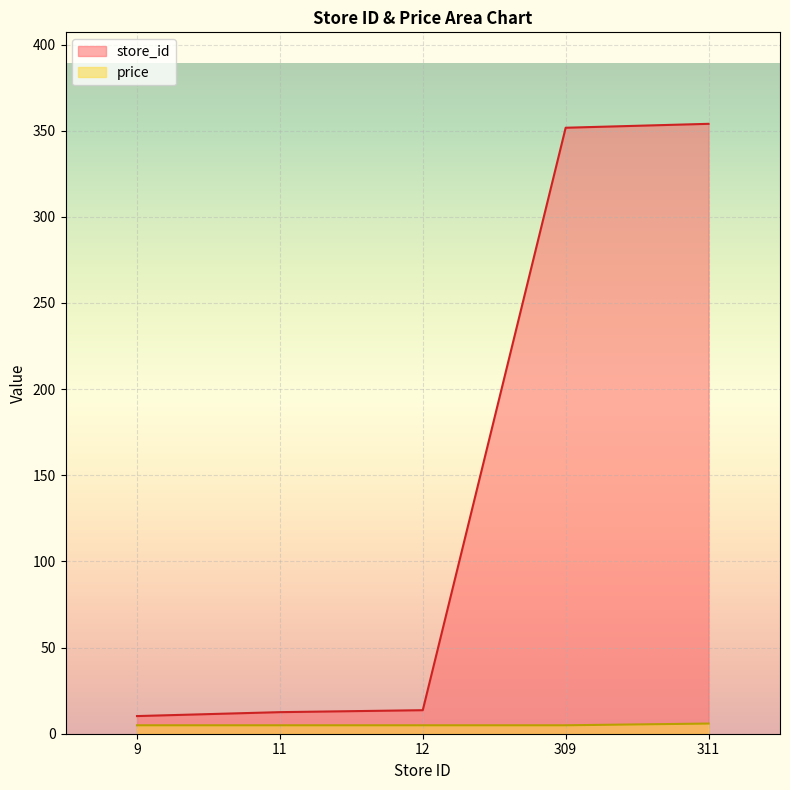

At how many categories does at least one series exceed 6?

5